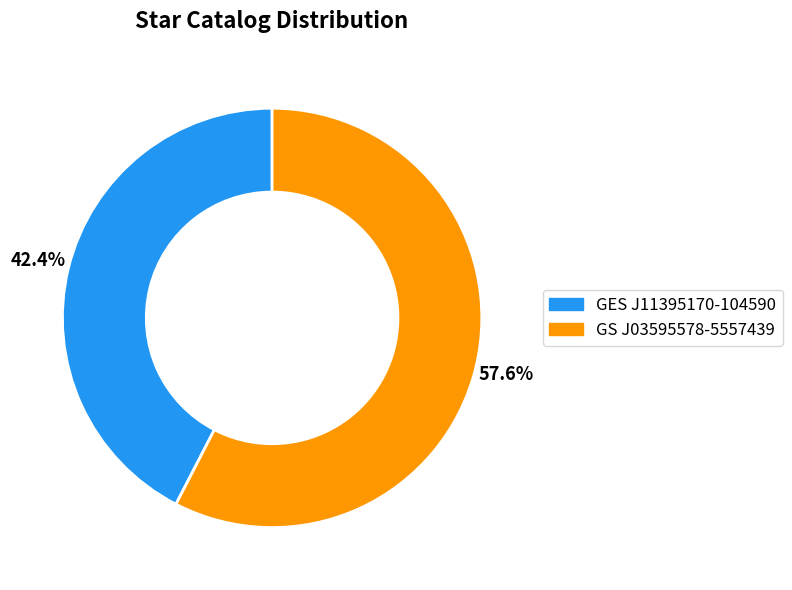

True or false: GS J03595578-5557439 accounts for 58% of the total.

True